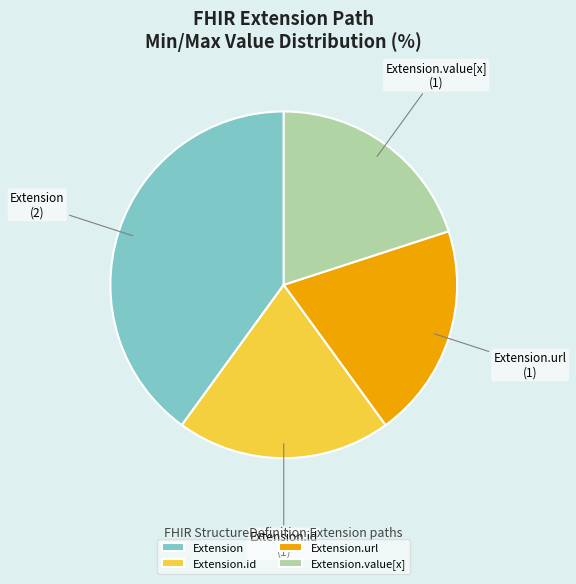

Does Extension represent more than half of the total?

No